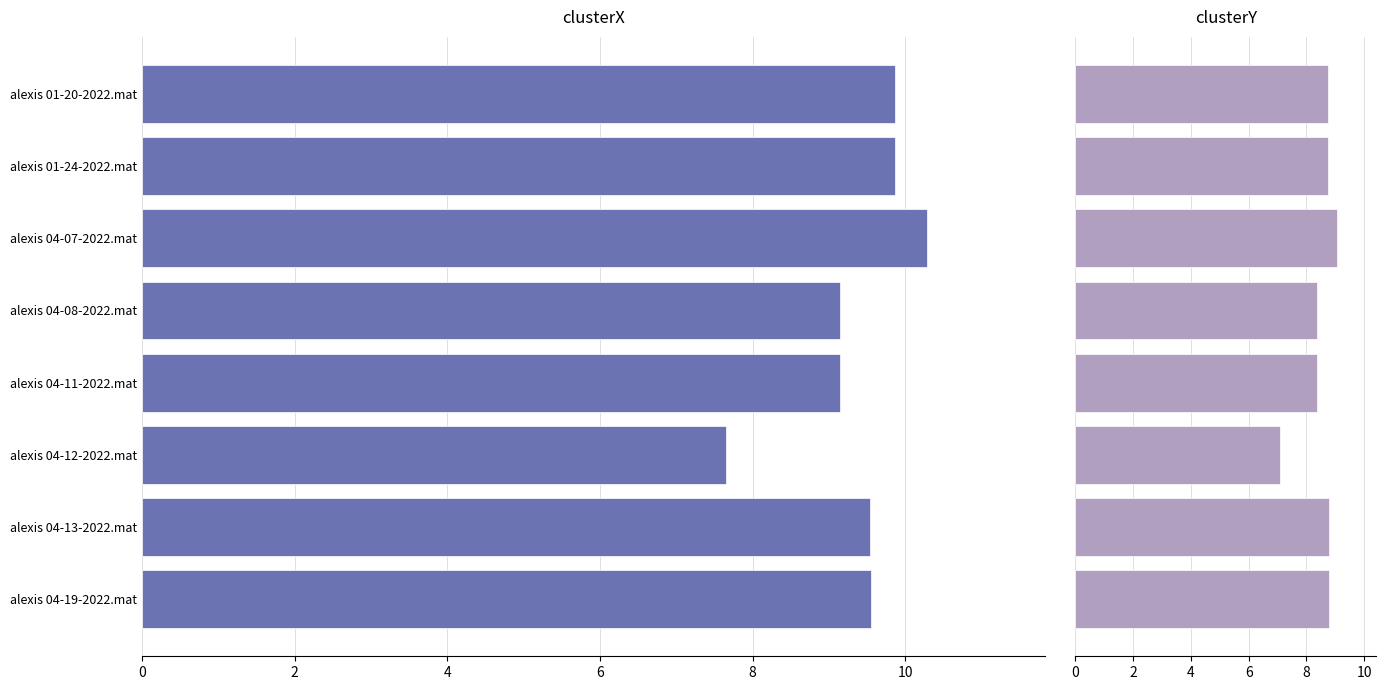

How many categories are shown in the chart?

8